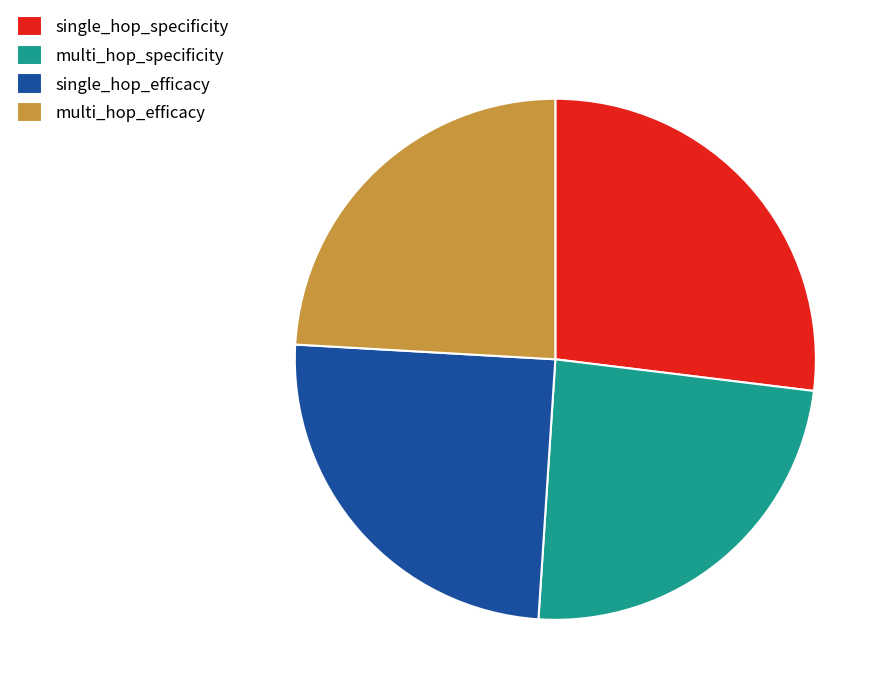

Is there a majority slice in this chart?

No